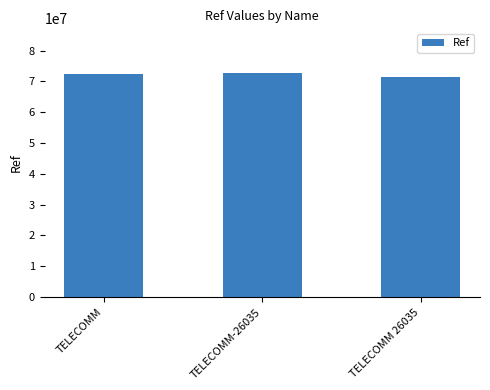

What is the difference between the maximum and minimum values?

1147842